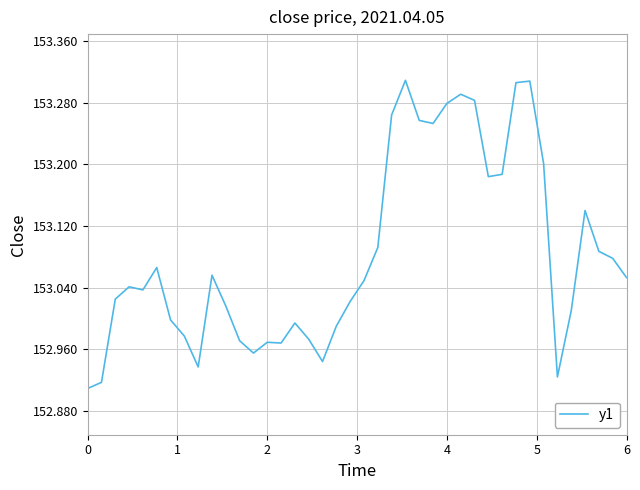

What is the difference between the maximum and minimum values?

0.4